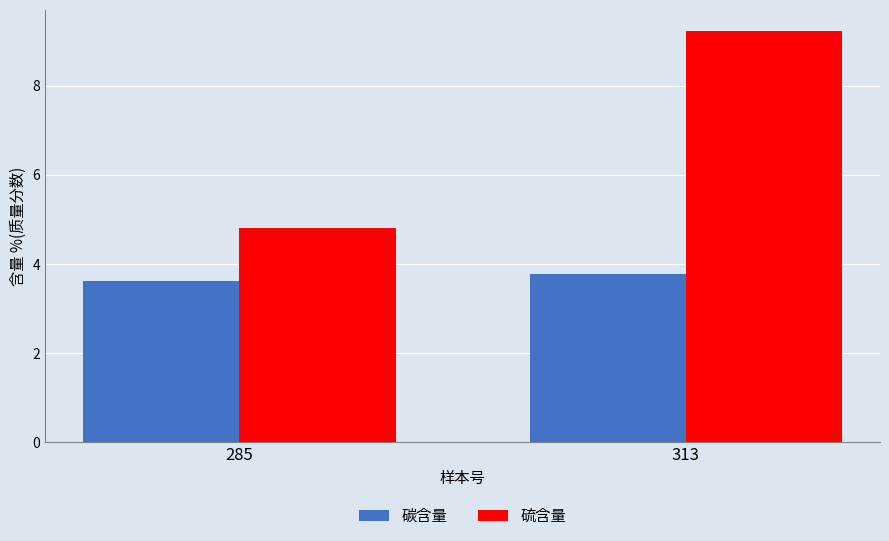

Read the 硫含量 value at 285.

4.8